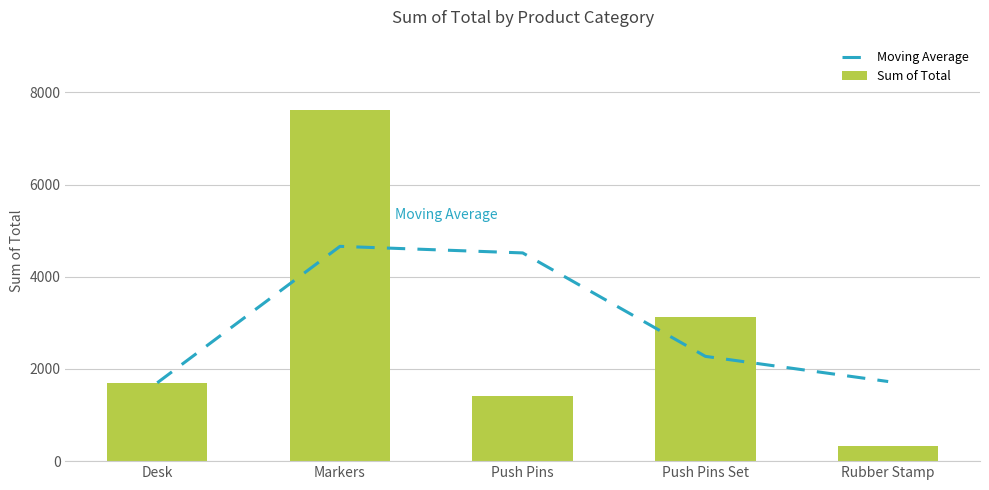

What is the difference between the highest and lowest values at Rubber Stamp?

1404.5